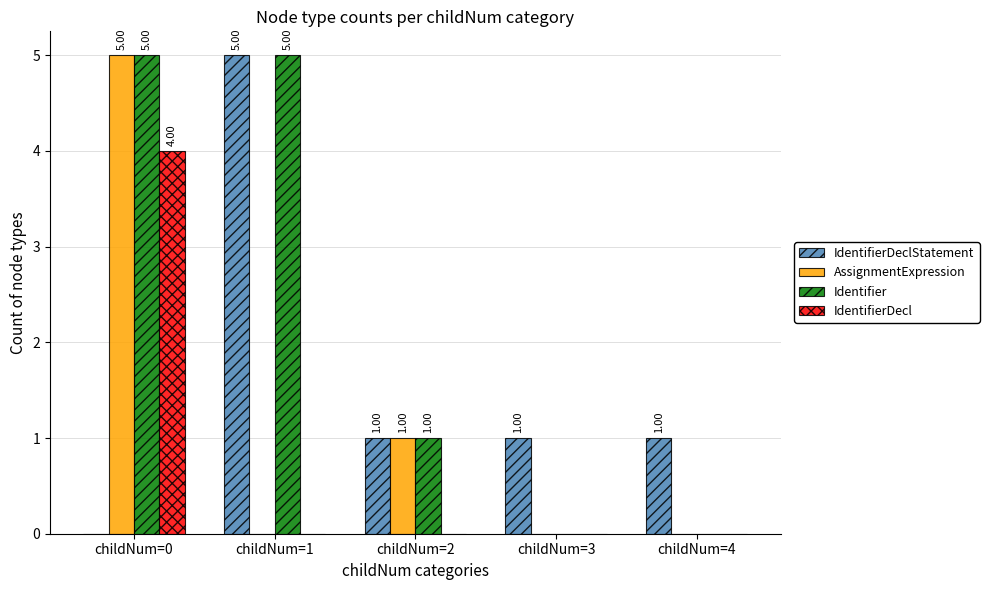

At which category is the sum across all series the highest?

childNum=0